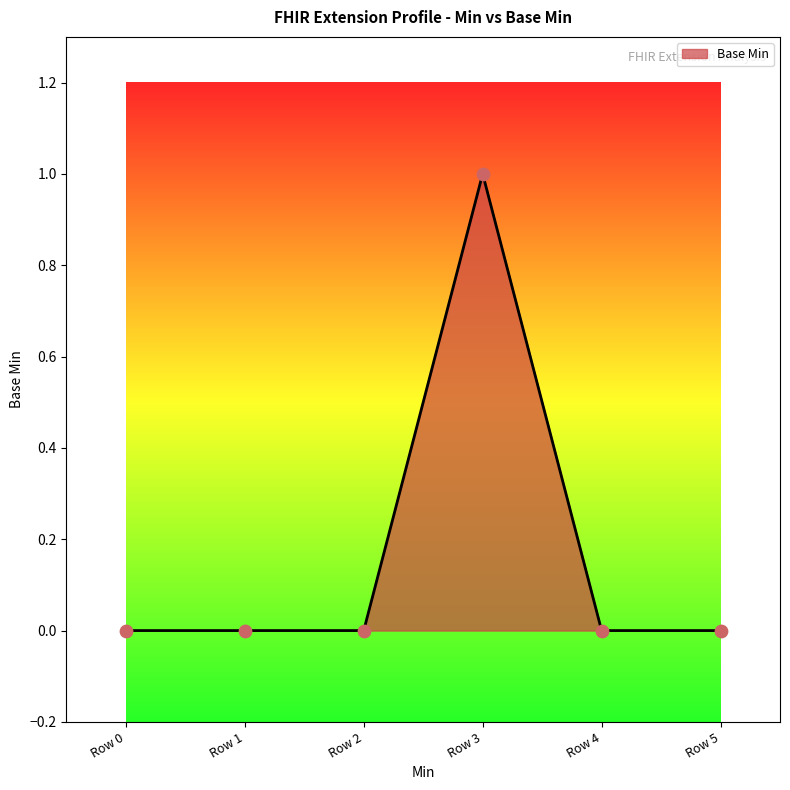

What is the change in value from Row 2 to Row 3?

+1